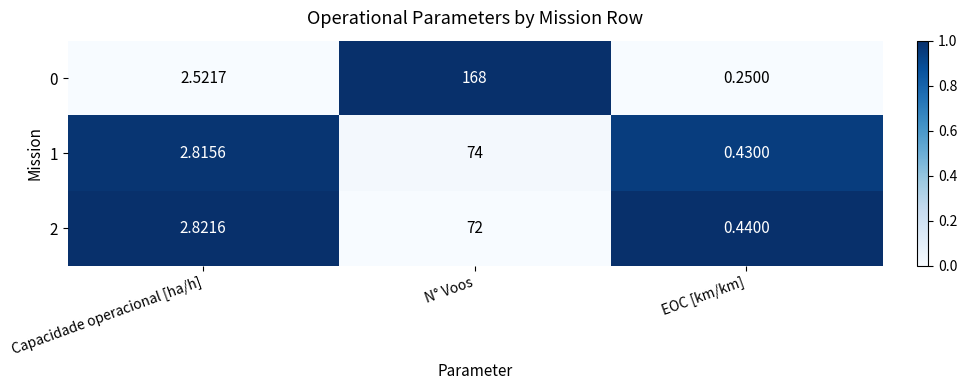

At which category is the sum across all series the highest?

N° Voos